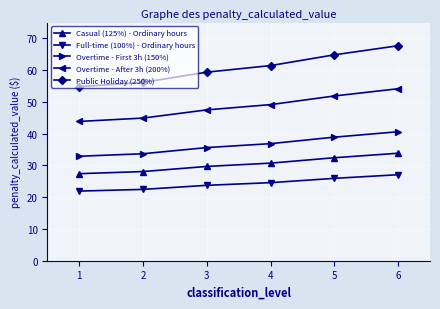

Which series has the largest total across all categories?

Public Holiday (250%)